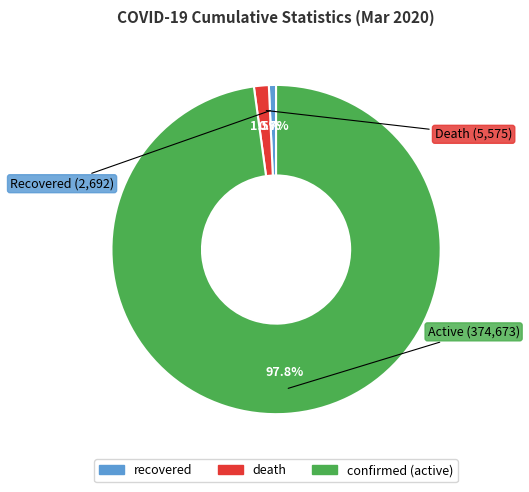

Is there any slice that represents more than half of the pie?

Yes